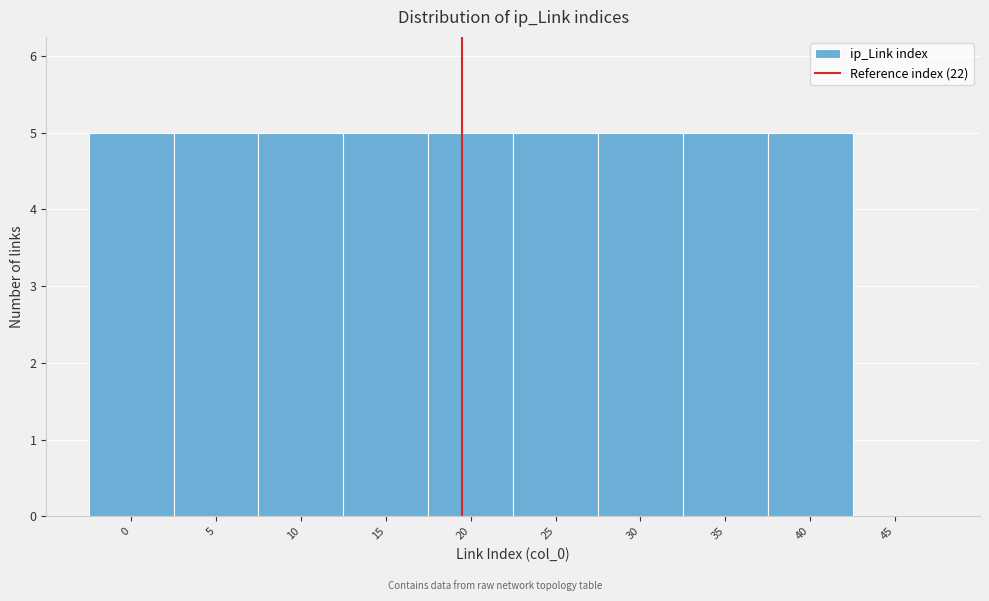

Reading right to left, what are all the values shown in this chart?

45=0	40=5	35=5	30=5	25=5	20=5	15=5	10=5	5=5	0=5